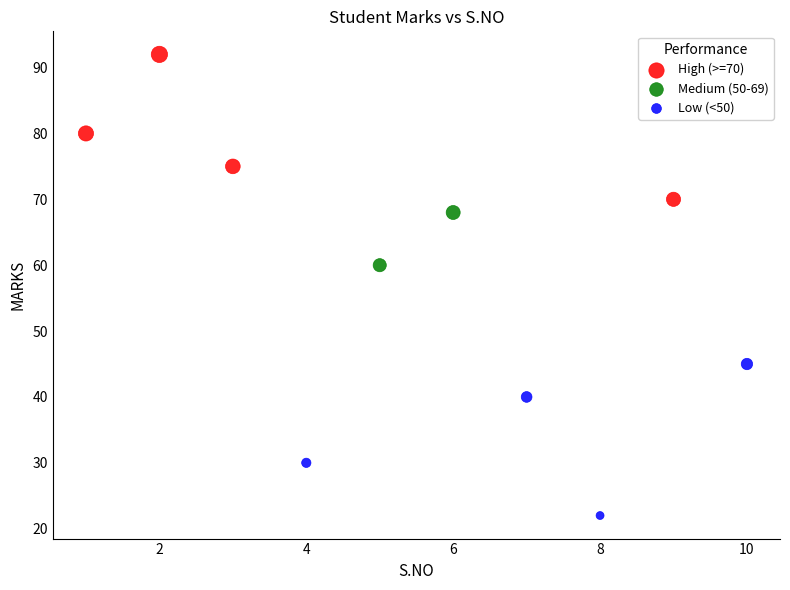

Which series contains the highest Y value?

High (>=70)